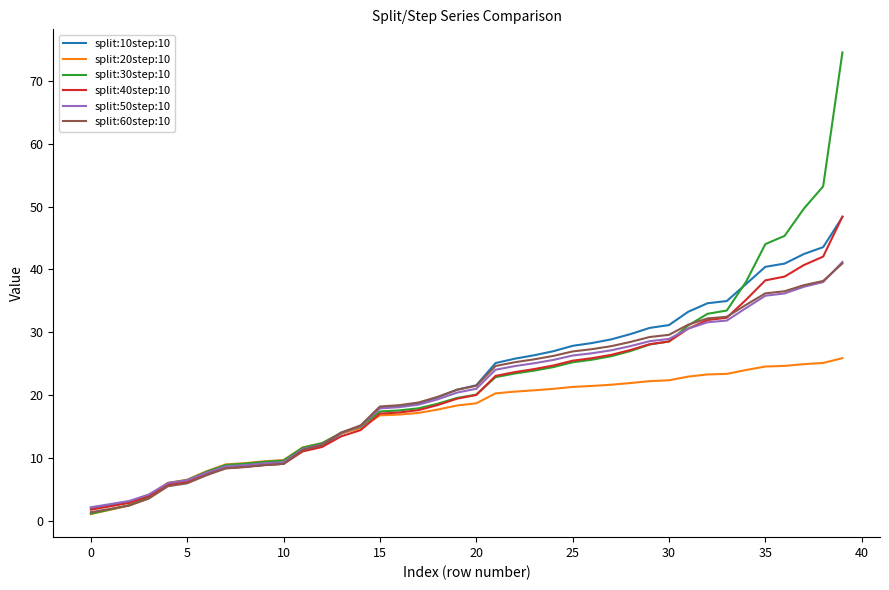

What is the maximum value shown in the chart?

74.5